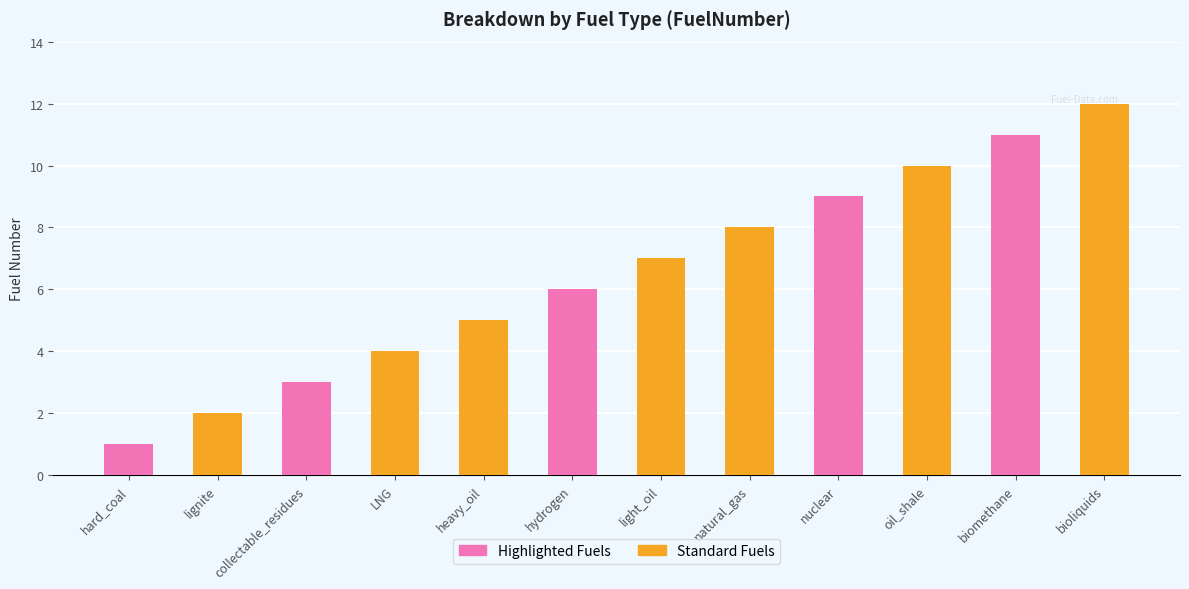

Reading left to right, extract all data points from this chart.

1	2	3	4	5	6	7	8	9	10	11	12